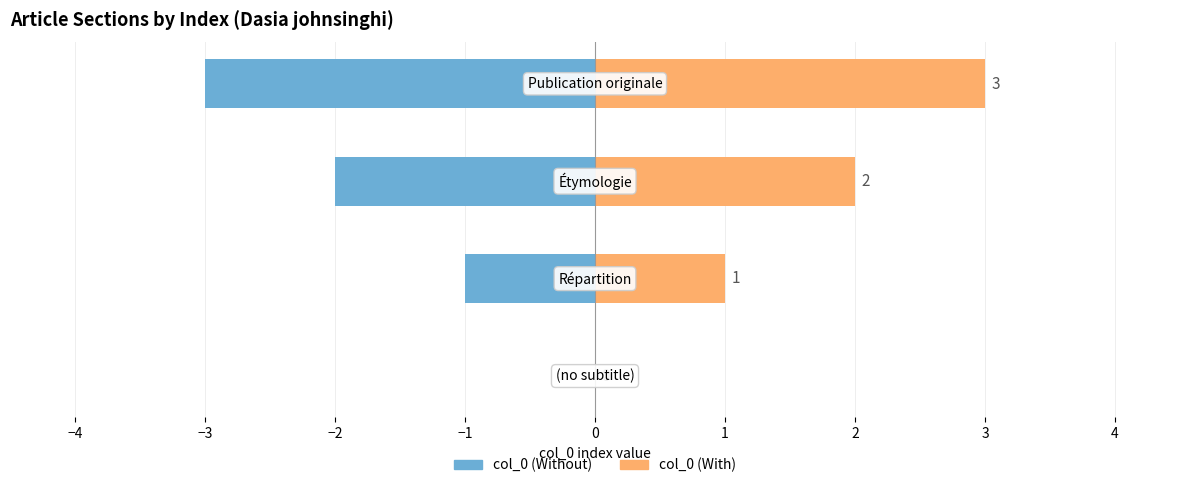

What is the average value of the col_0 (left) series?

-2